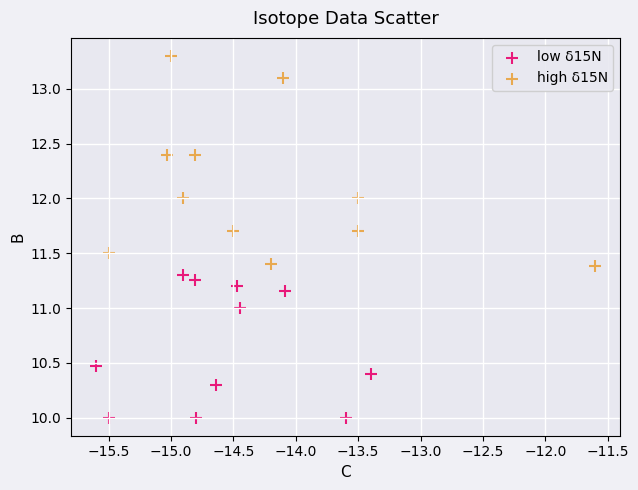

Which series contains the lowest Y value?

low δ15N